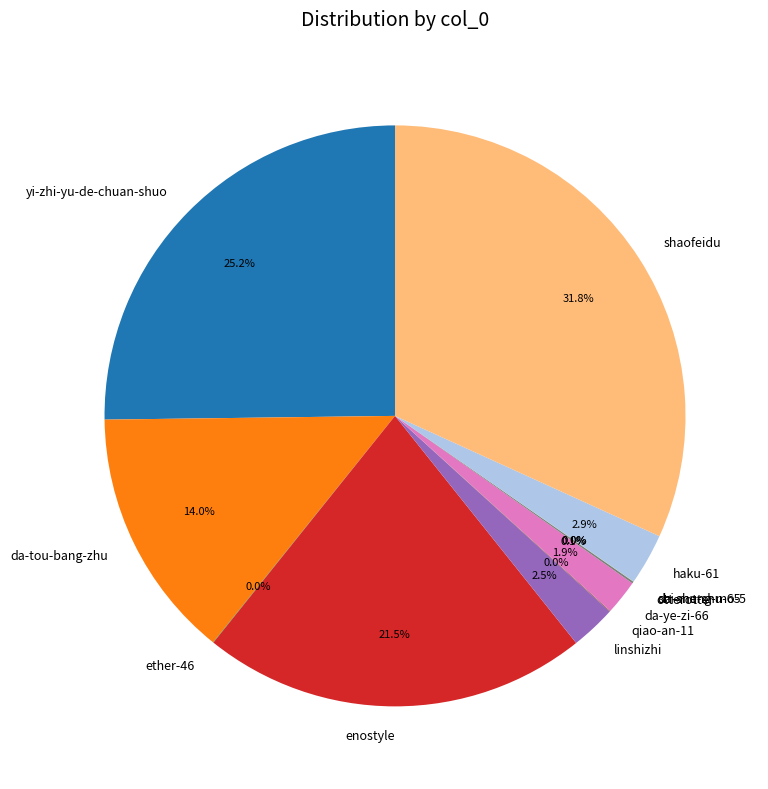

True or false: da-ye-zi-66 accounts for 14% of the total.

False